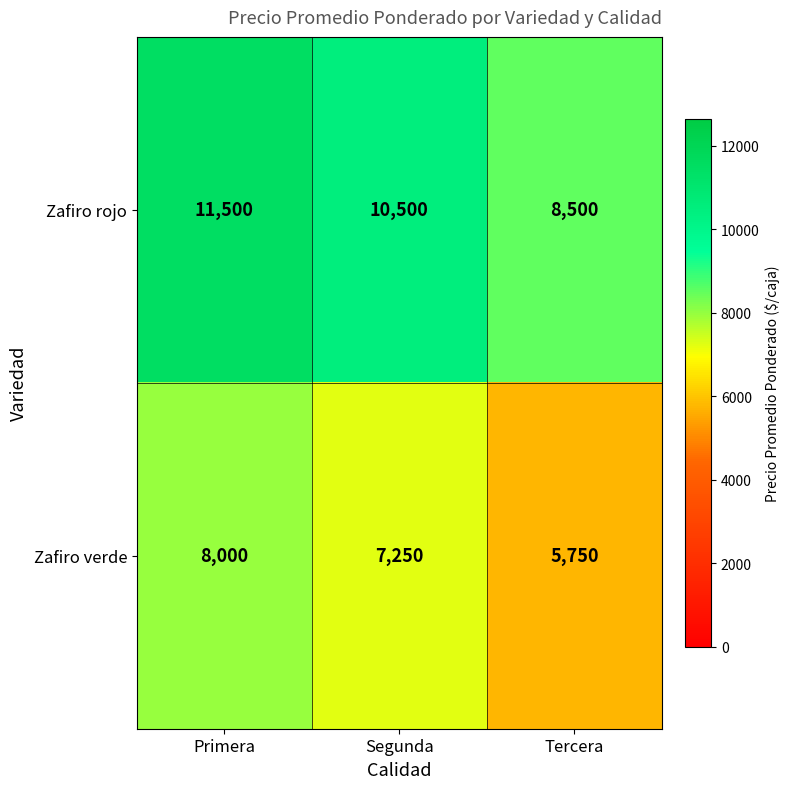

What is the total value across all series at Segunda?

17750